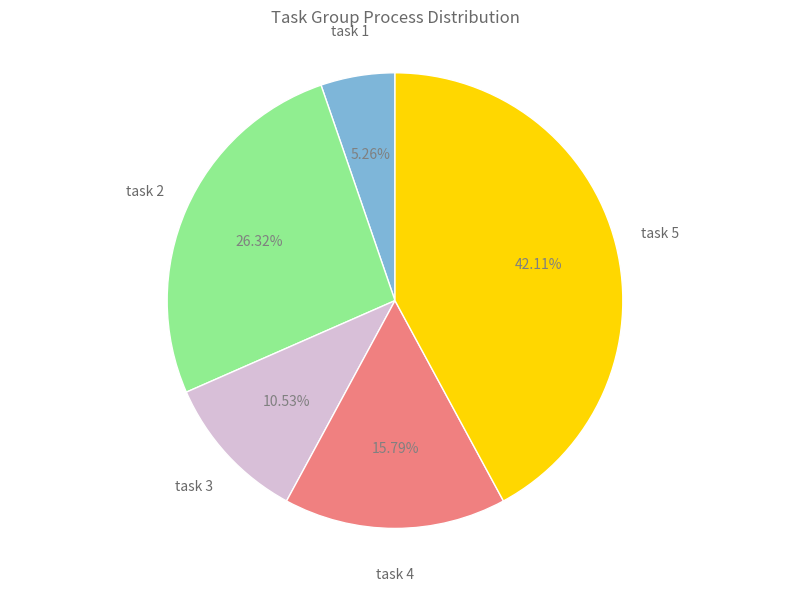

Does any single category account for the majority?

No